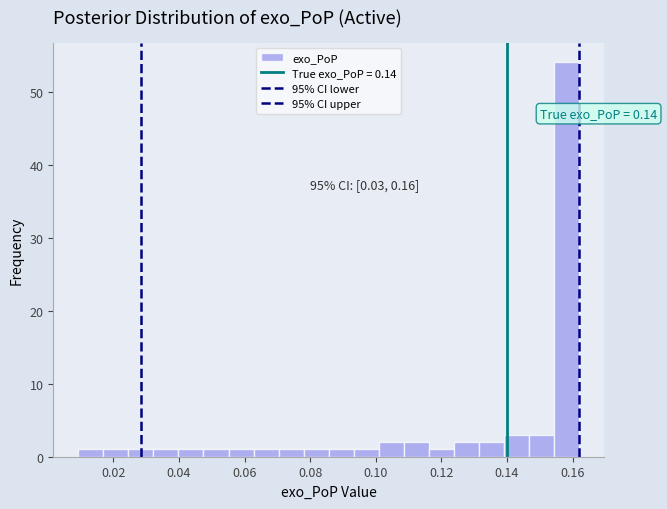

Read against the x-axis, roughly where is the centre of the tallest bar?

0.158